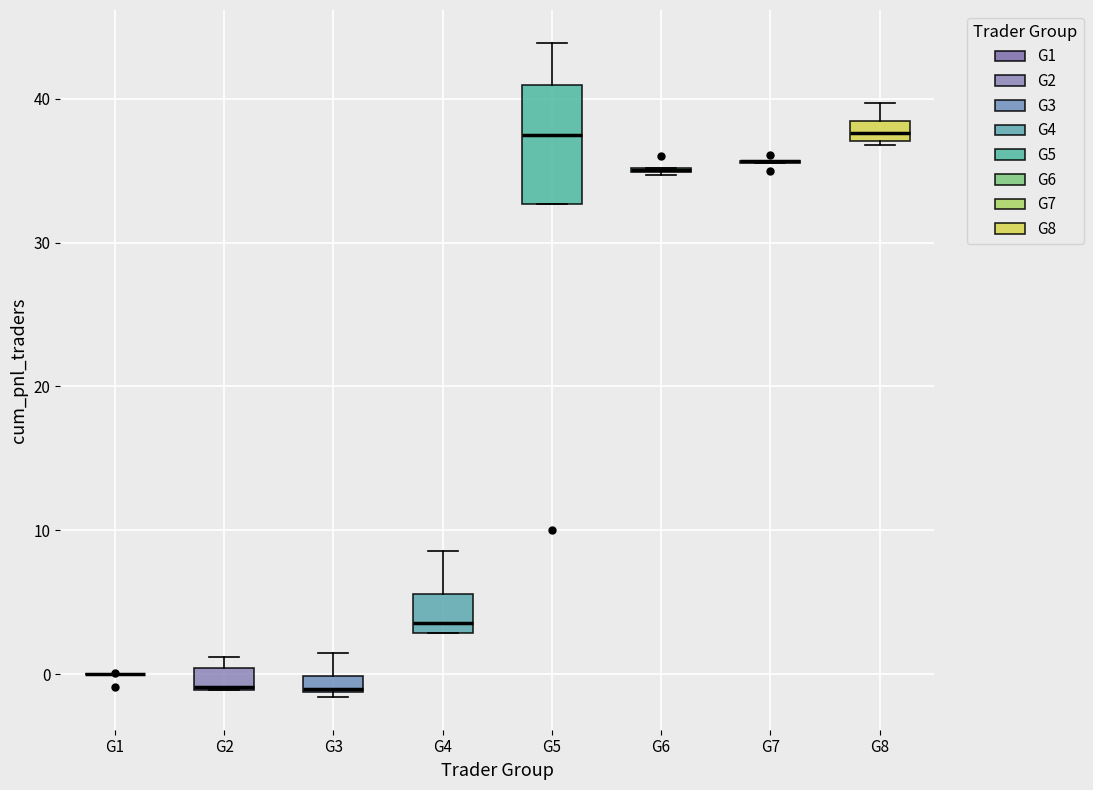

Comparing the boxes themselves (not the whiskers), which one is the tallest?

G5